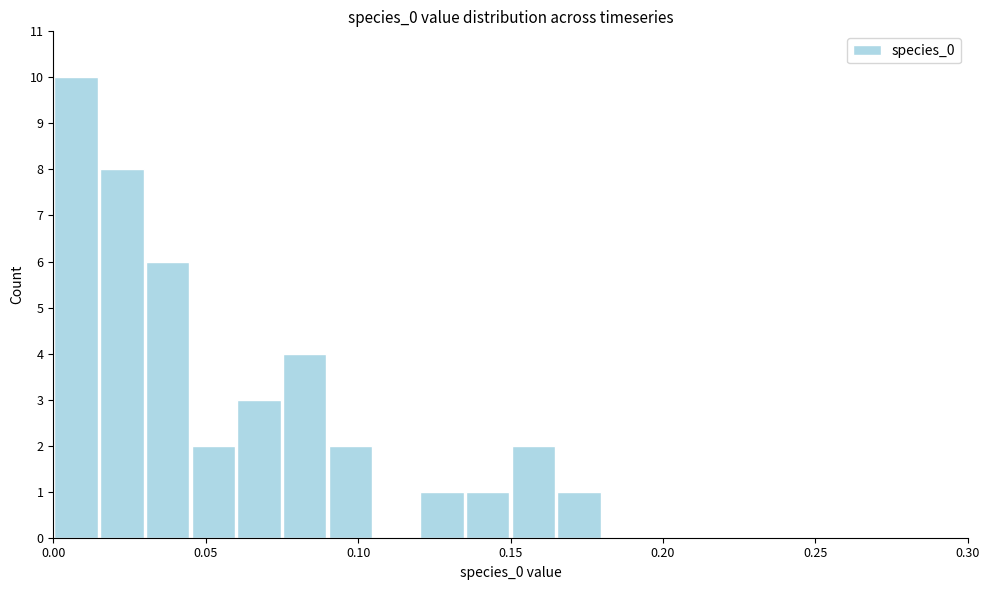

Around what value on the x-axis is the tallest bar? Give the approximate position of its centre, as read against the axis.

0.010